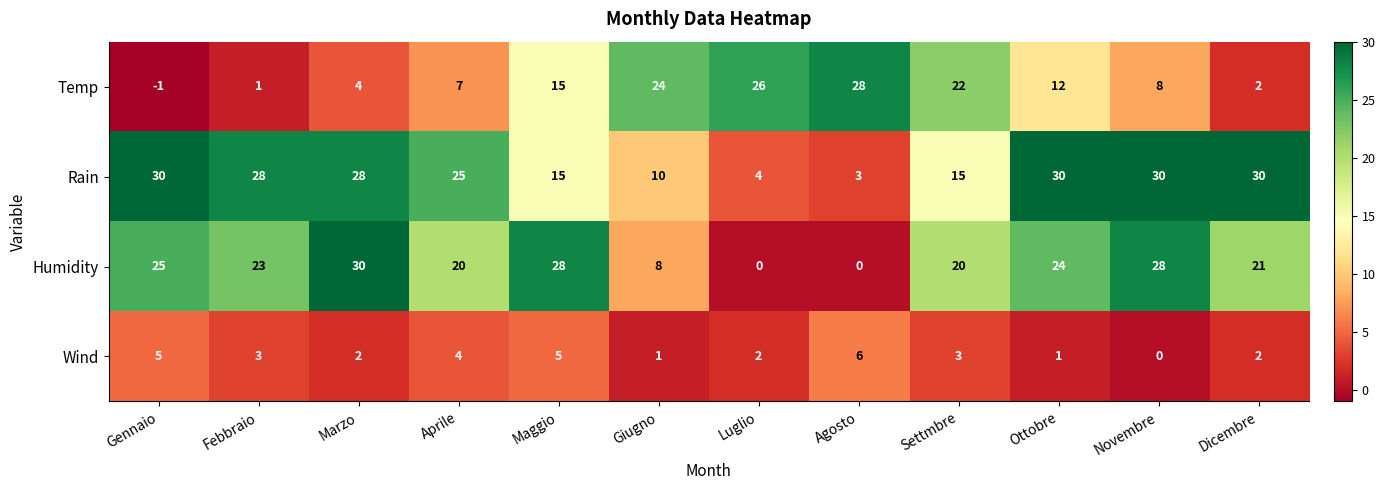

Which label corresponds to the smallest value in the chart?

Gennaio